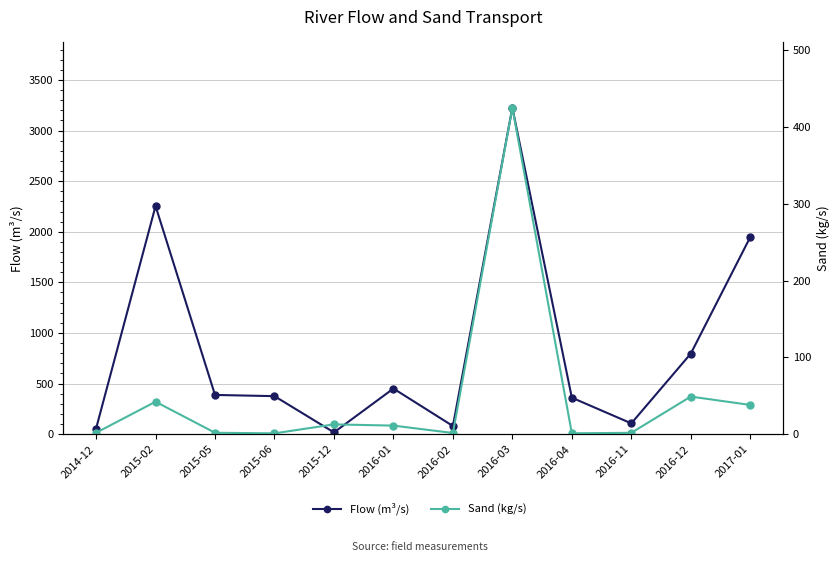

At which category is the sum across all series the highest?

2016-03